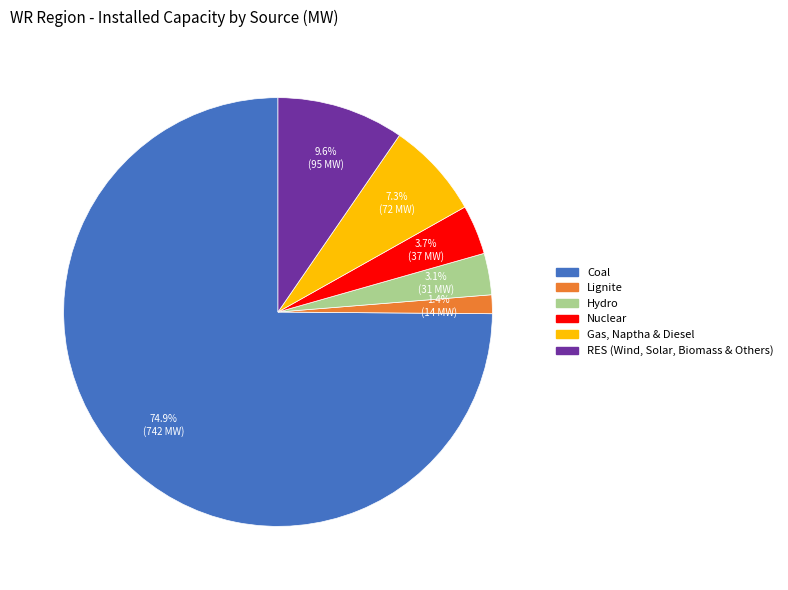

What percentage is the Hydro slice, to the nearest percent?

3%